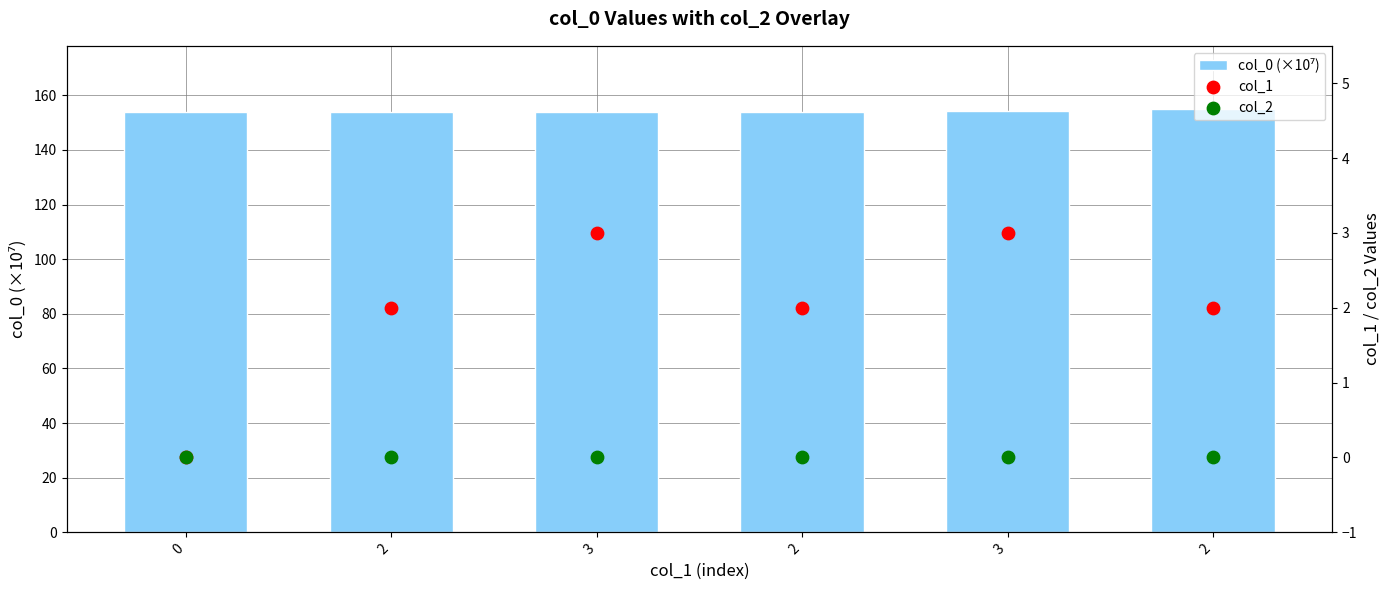

Is the value of col_0 (×10⁷) at 2 greater than the value of col_2 at 0?

Yes